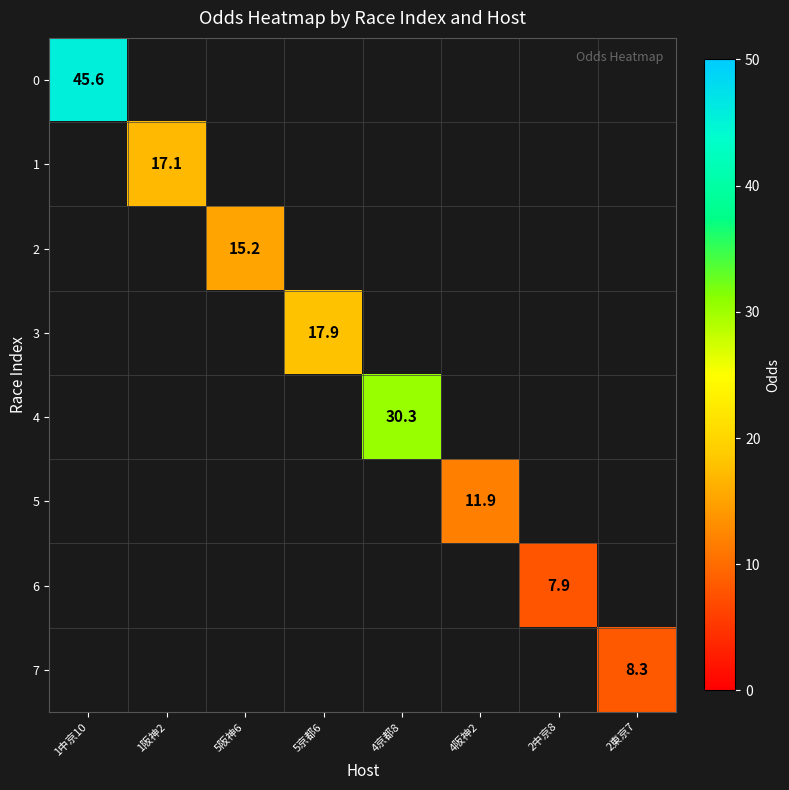

How many values in the 4 series exceed 30?

1